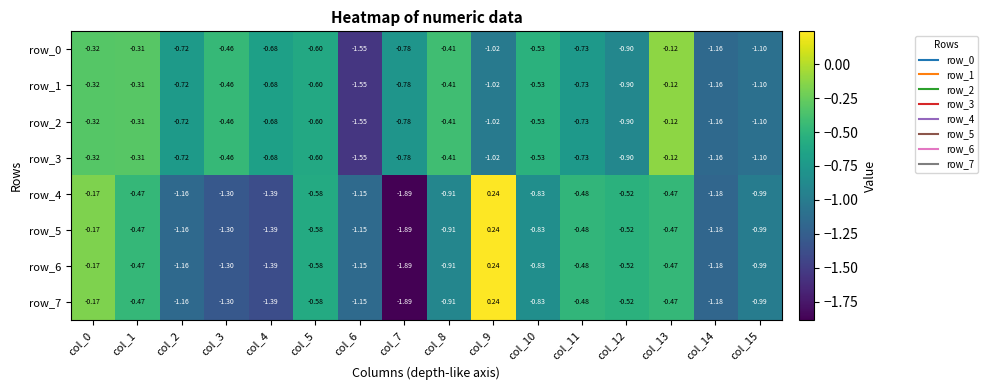

At which label does row_2 reach its peak?

col_13